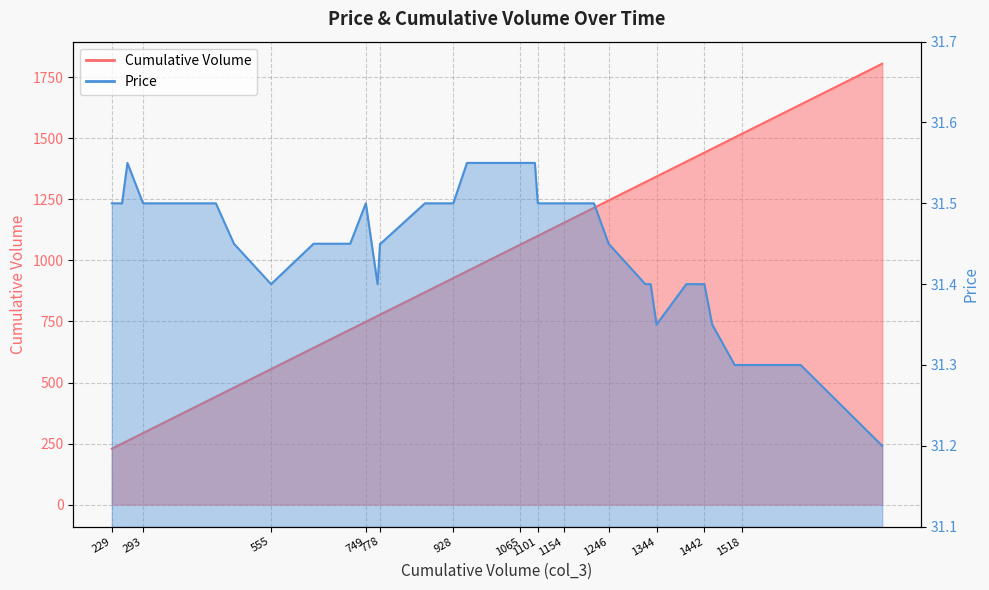

Rank the series by their maximum value, from lowest to highest.

Price, Cumulative Volume